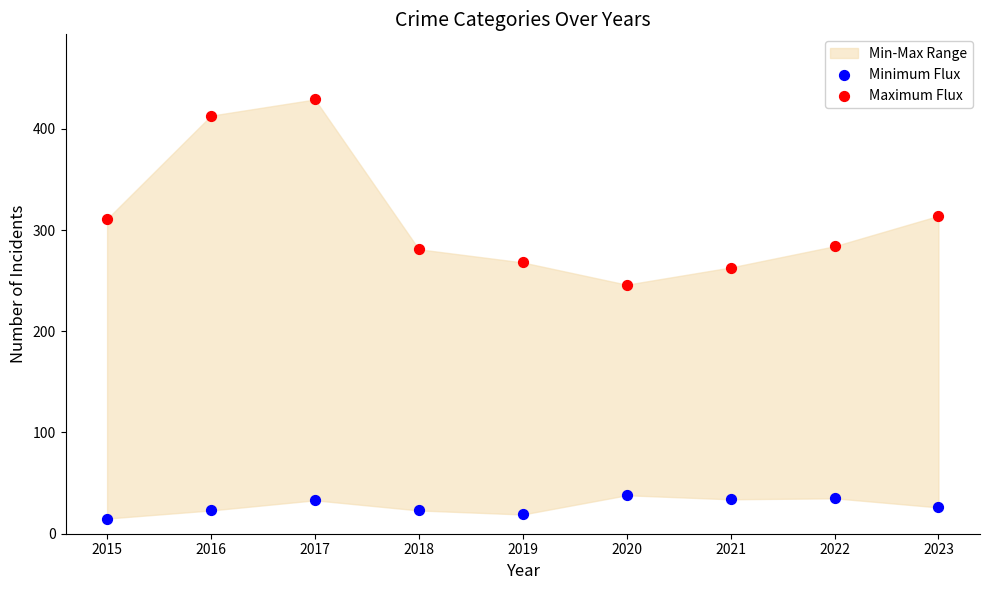

Which series reaches the minimum Y coordinate?

Minimum Flux